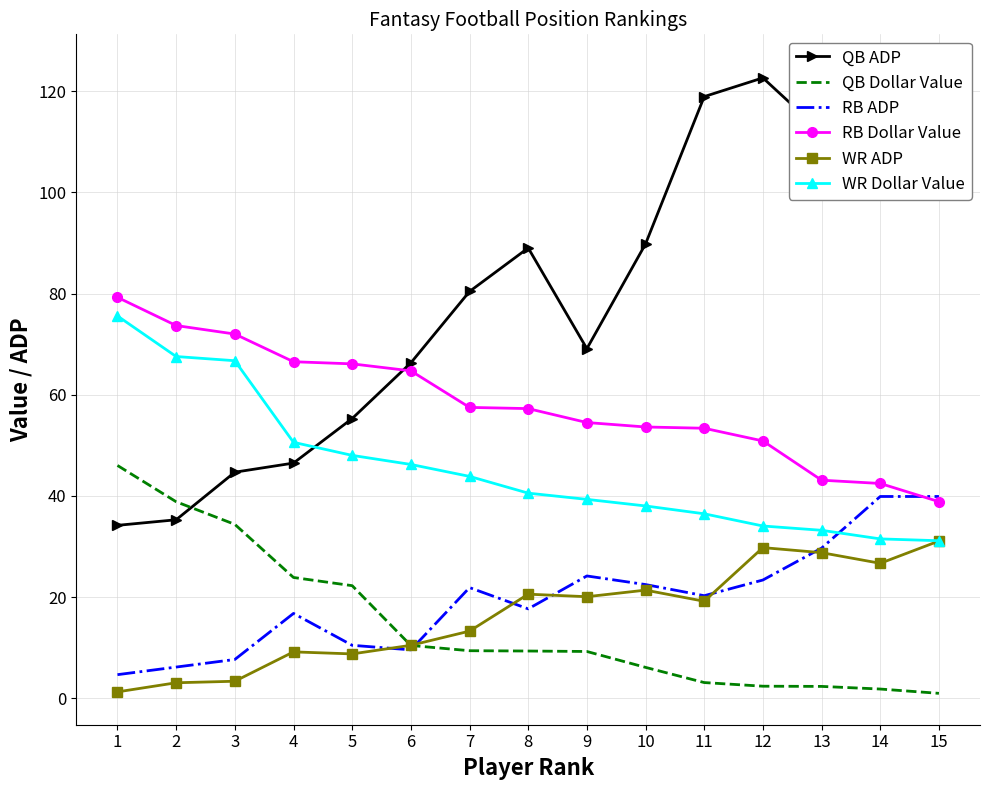

The value of QB Dollar Value at 3 is 15.3. True or false?

False